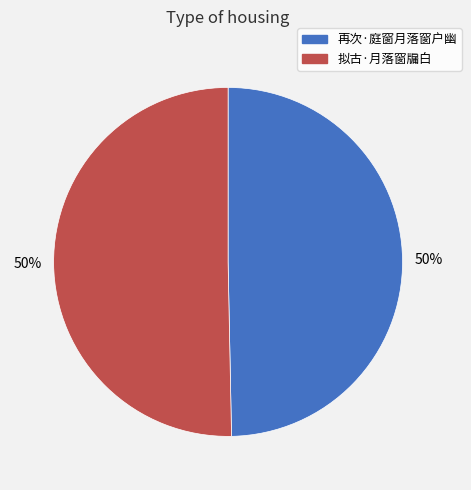

Do 再次·庭窗月落窗户幽 and 拟古·月落窗牖白 together represent more than half of the pie?

Yes